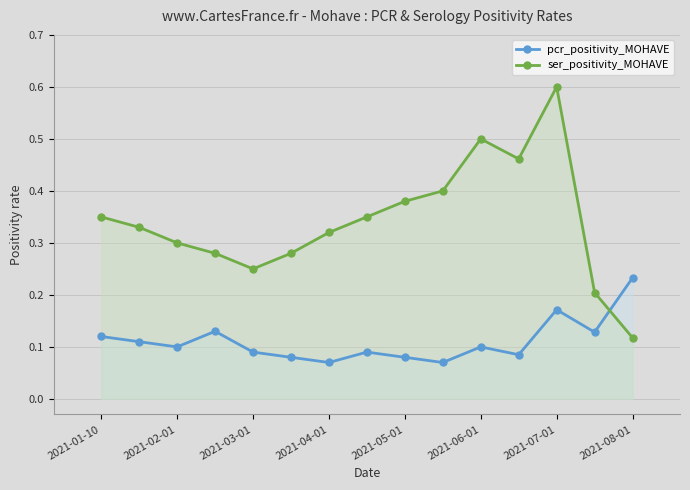

Where is the first local minimum for pcr_positivity_MOHAVE?

2021-02-01